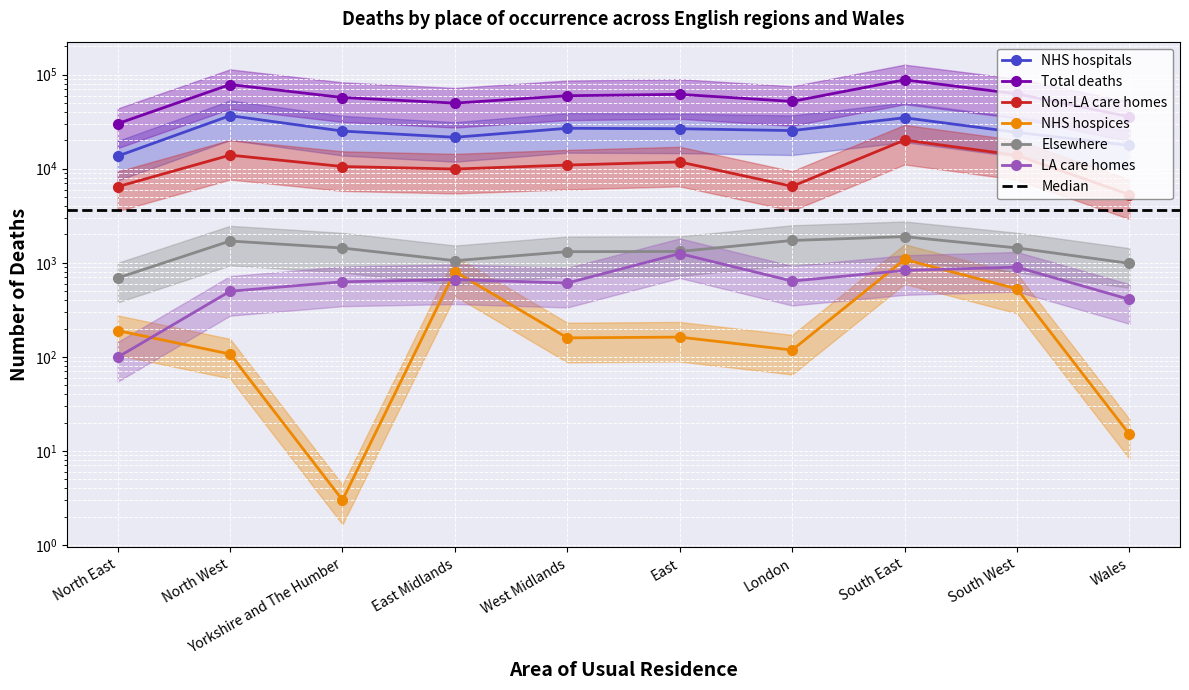

Which series has the widest spread of values?

Total deaths